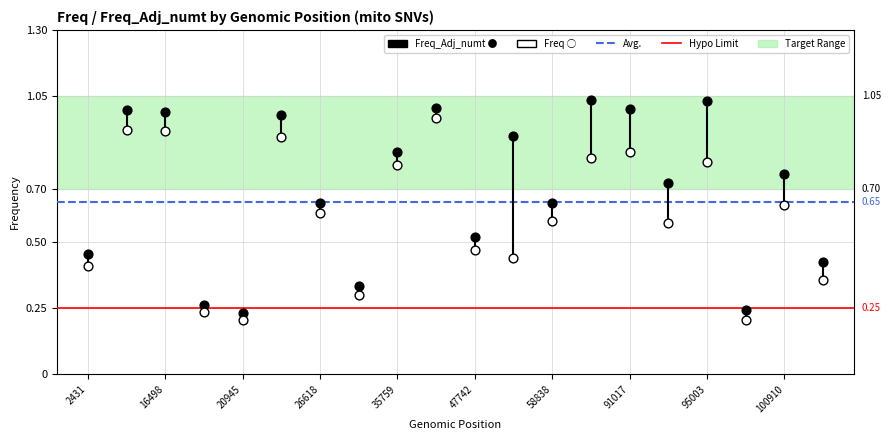

Is the value of Freq_Adj_numt at 97888 greater than the value of Freq at 26618?

No